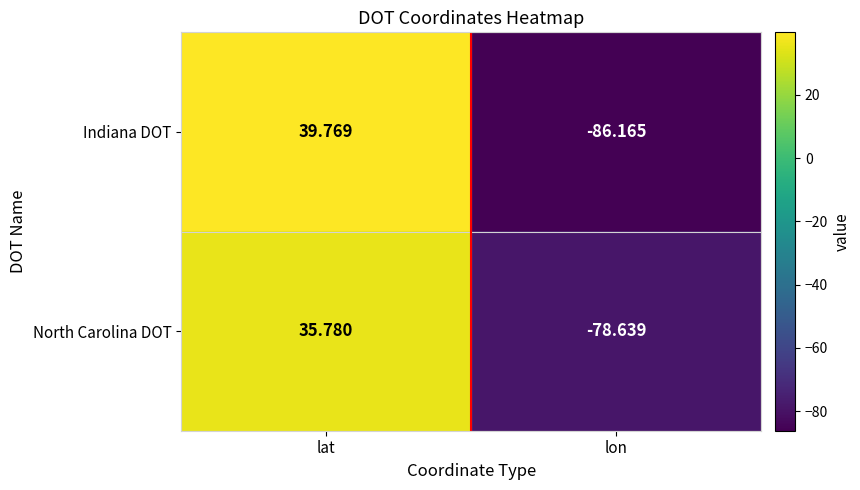

Between lat and lon, which series saw the biggest shift?

Indiana DOT